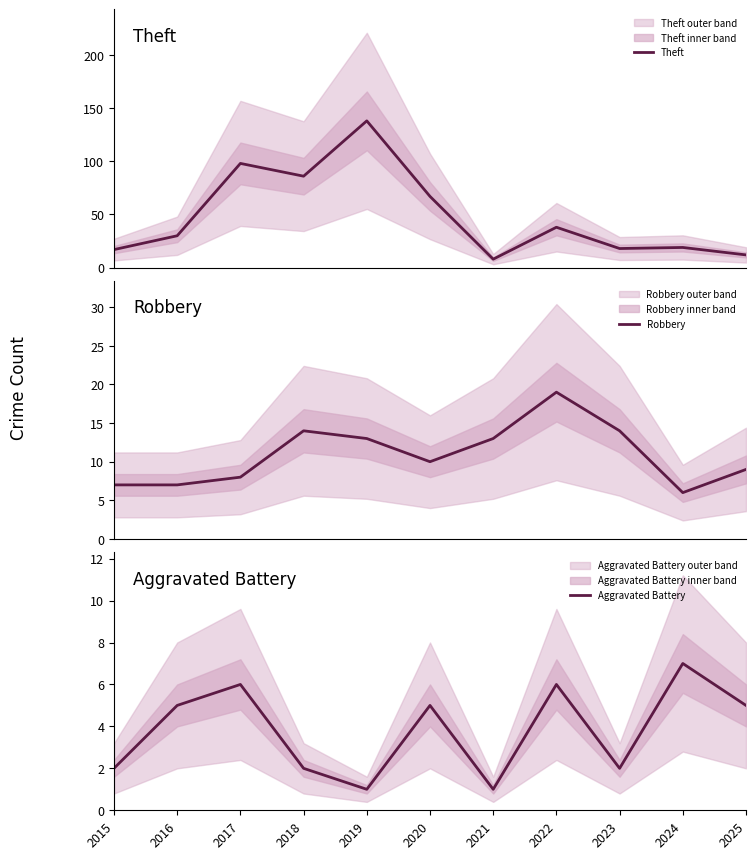

Is it true that Robbery equals 27 at 2022?

False